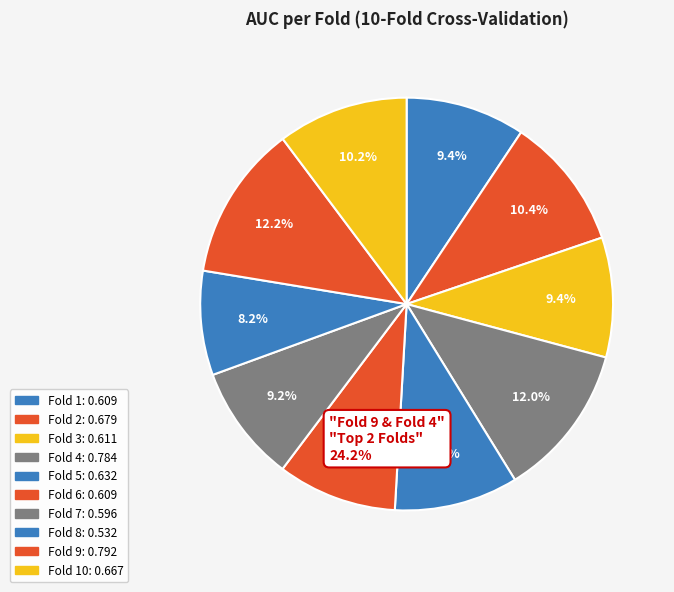

Which category has the biggest portion of the pie?

Fold 9